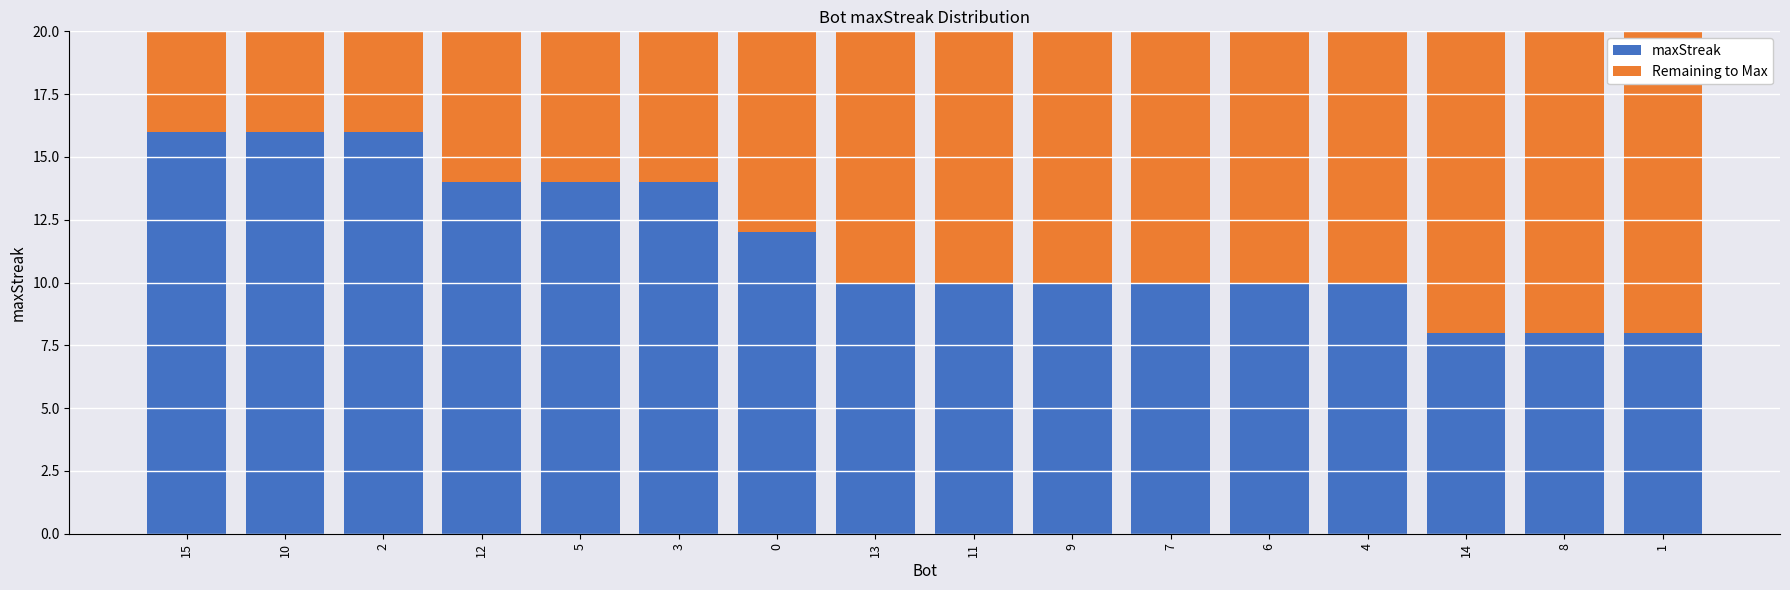

What is the difference between the maximum and minimum values in the maxStreak series?

8